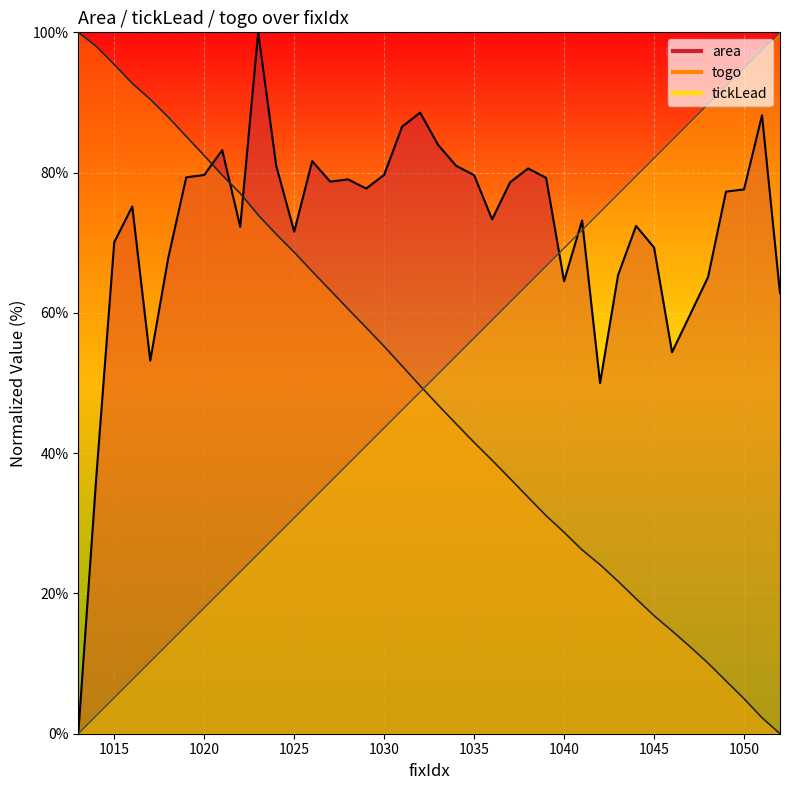

How many lines are shown in the chart?

1